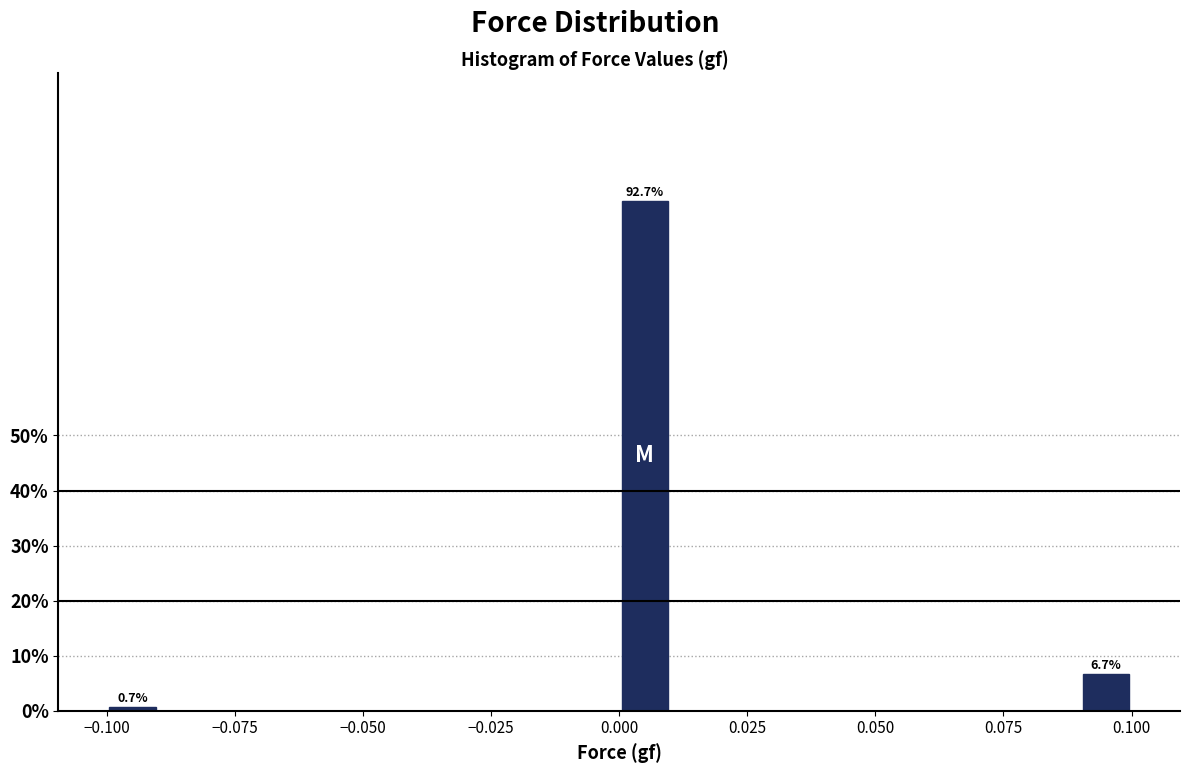

Around what value on the x-axis is the tallest bar? Give the approximate position of its centre, as read against the axis.

0.005